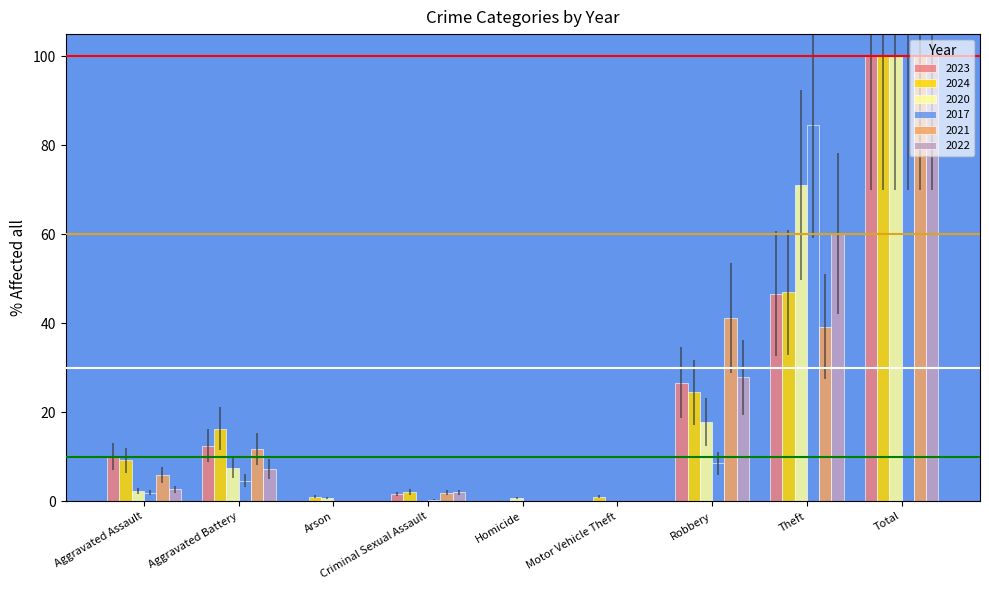

Is it true that 2020 equals 149.5 at Total?

False